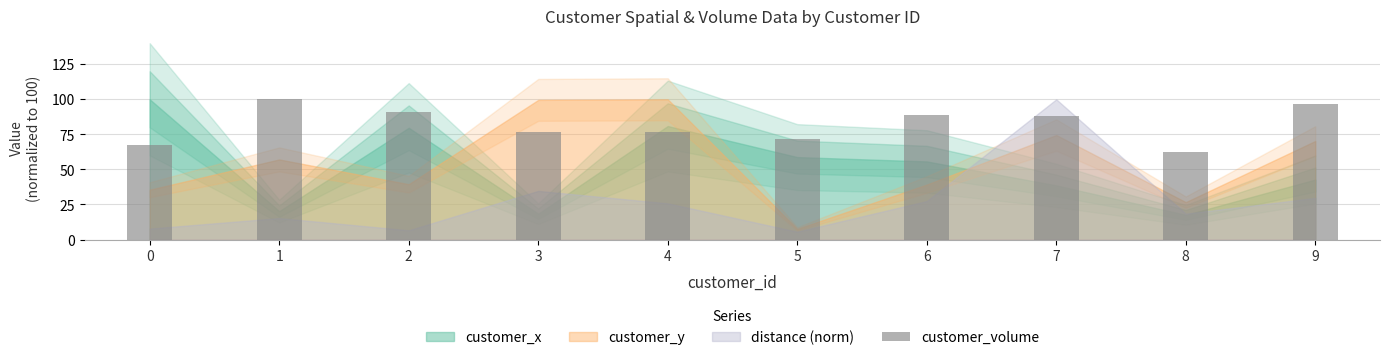

True or false: the data shows 57.9 at 9.

False